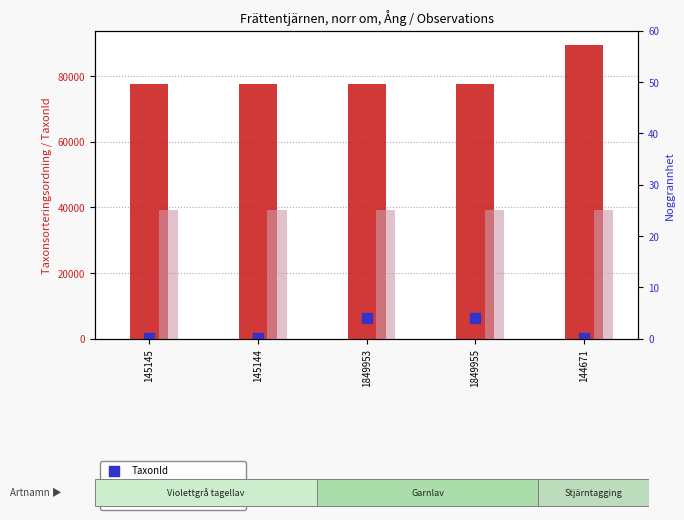

Which series has the largest Y range (max minus min)?

Taxonsorteringsordning